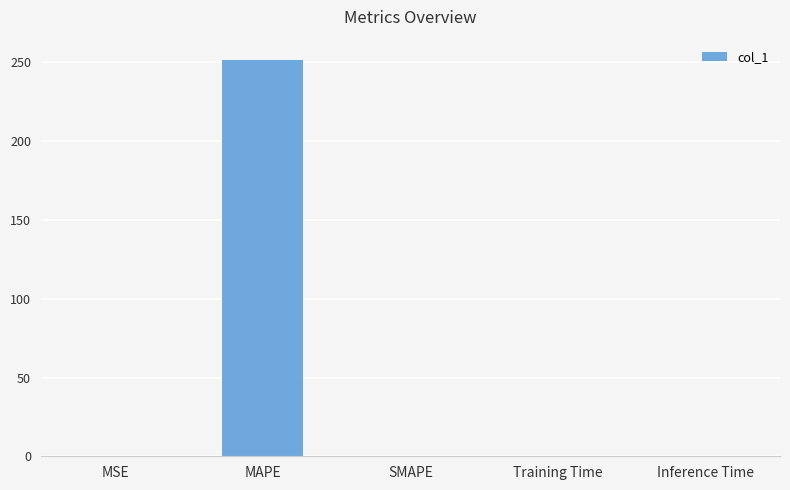

Is it true that the value at Training Time is 0.0?

True